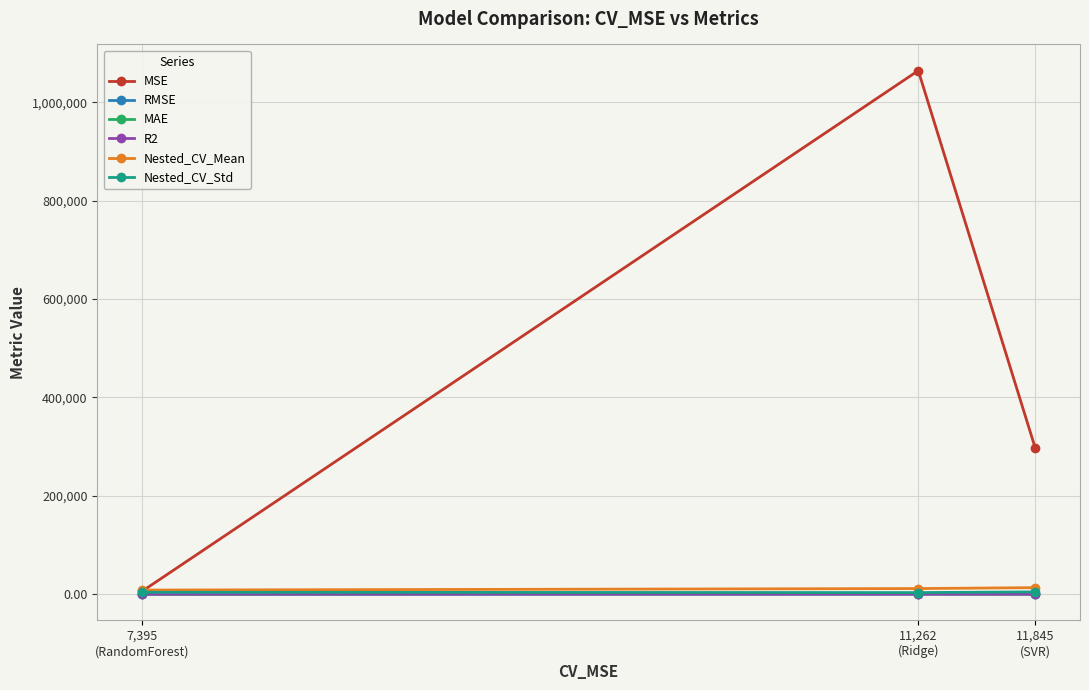

What is the label of the 3rd point from the right?

7,395
(RandomForest)